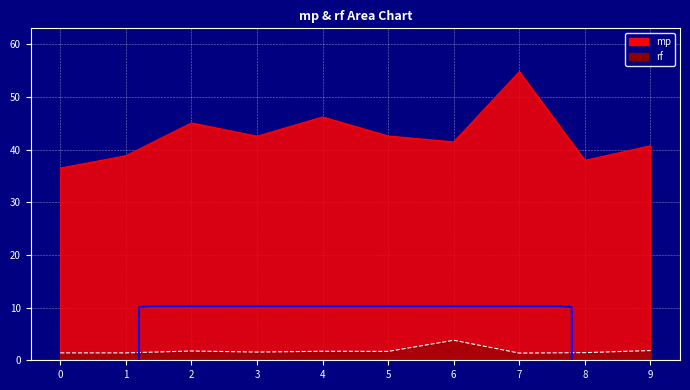

How many lines are shown in the chart?

2